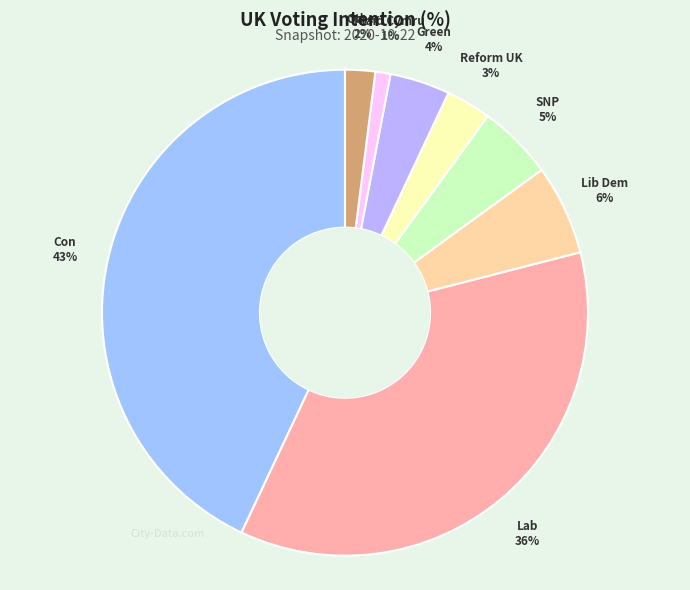

Which slice is the smallest?

Plaid Cymru